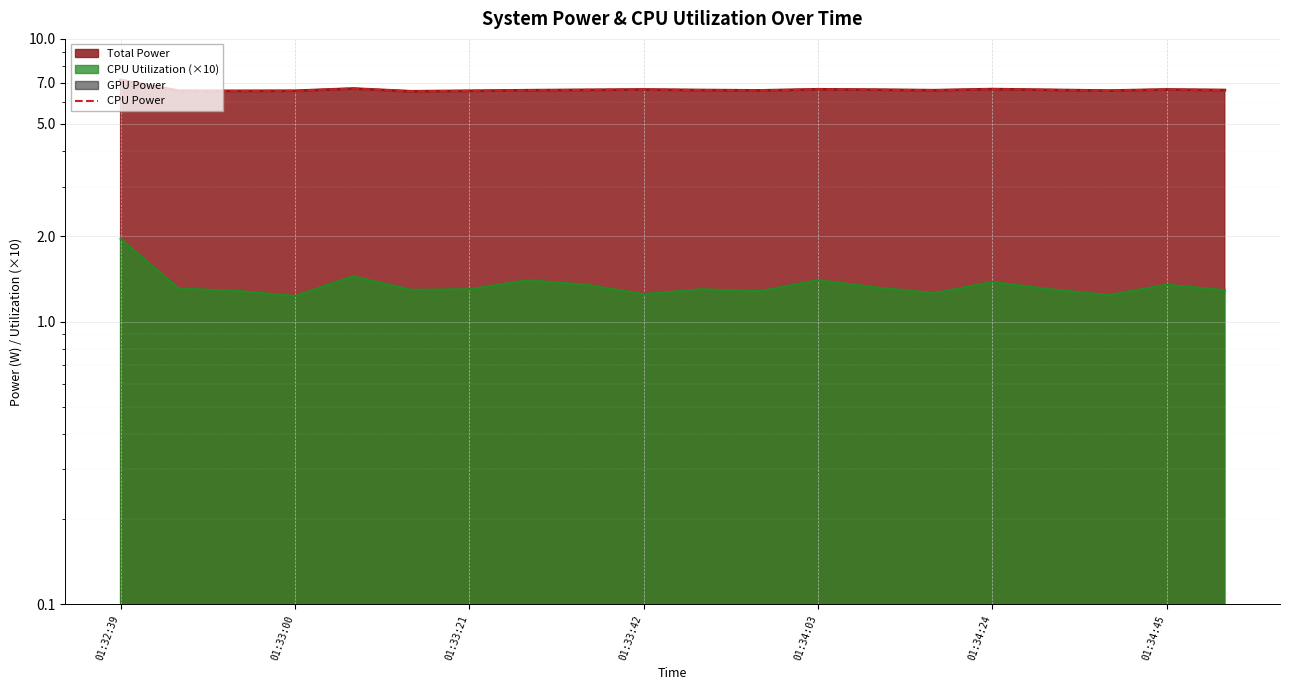

Between 19 and 7, which is larger?

19